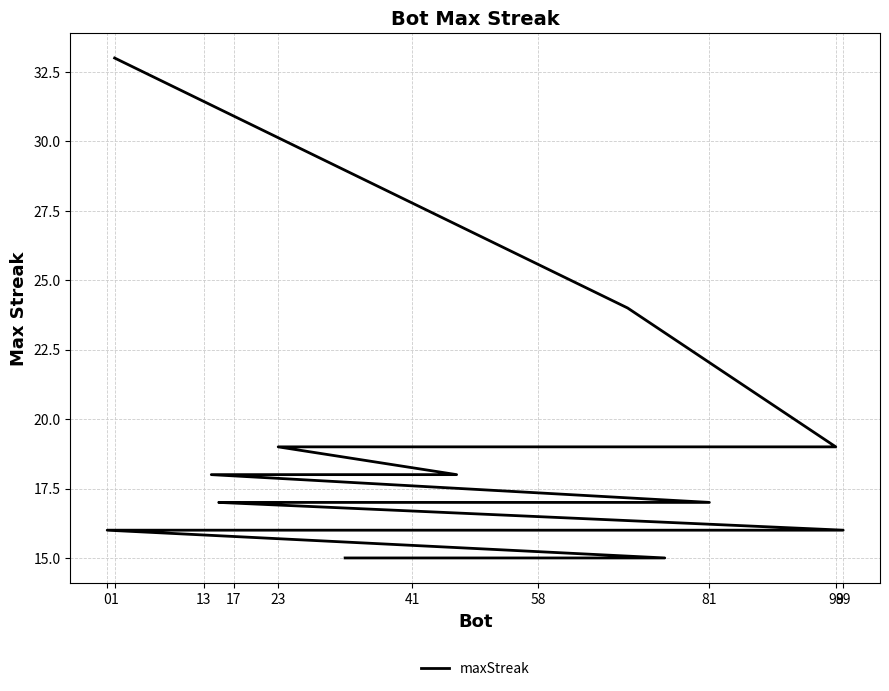

Reading left to right, extract all data points from this chart.

33	24	19	19	19	18	18	18	17	17	17	17	16	16	16	16	16	15	15	15